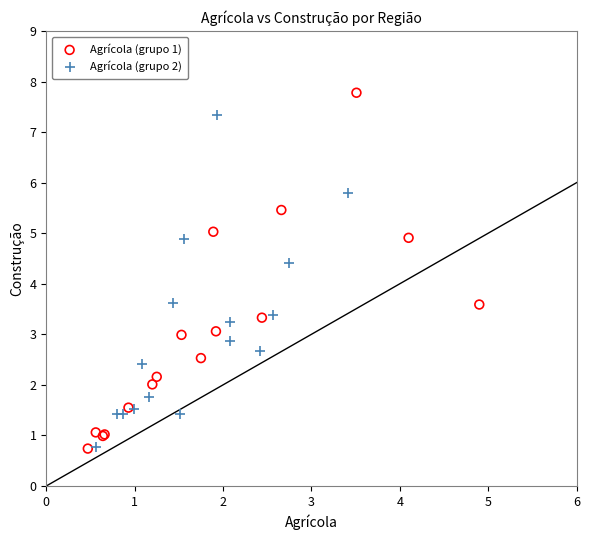

Which series reaches the maximum Y coordinate?

Agrícola (grupo 1)